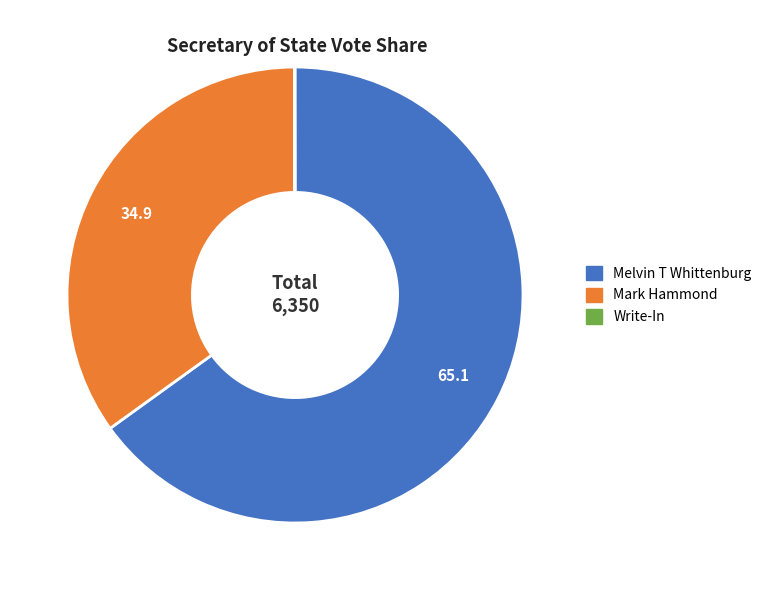

What is the largest slice in the pie chart?

Melvin T Whittenburg